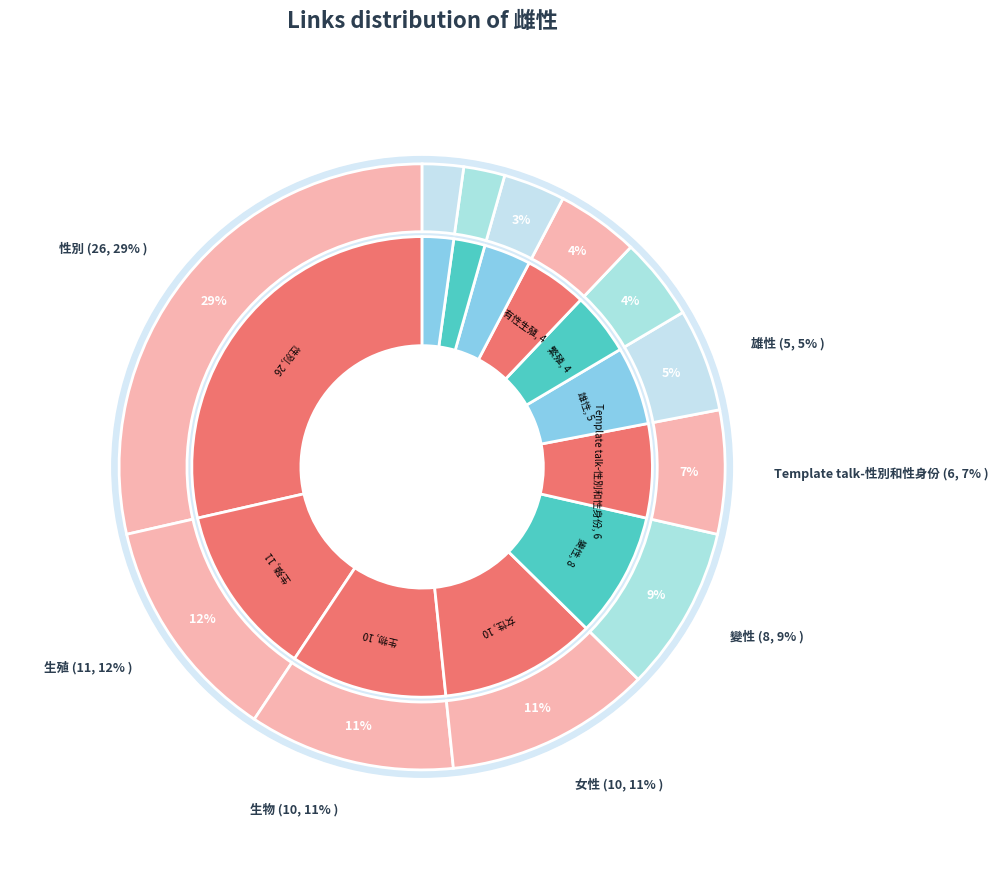

What percentage is the 變性 slice, to the nearest percent?

9%